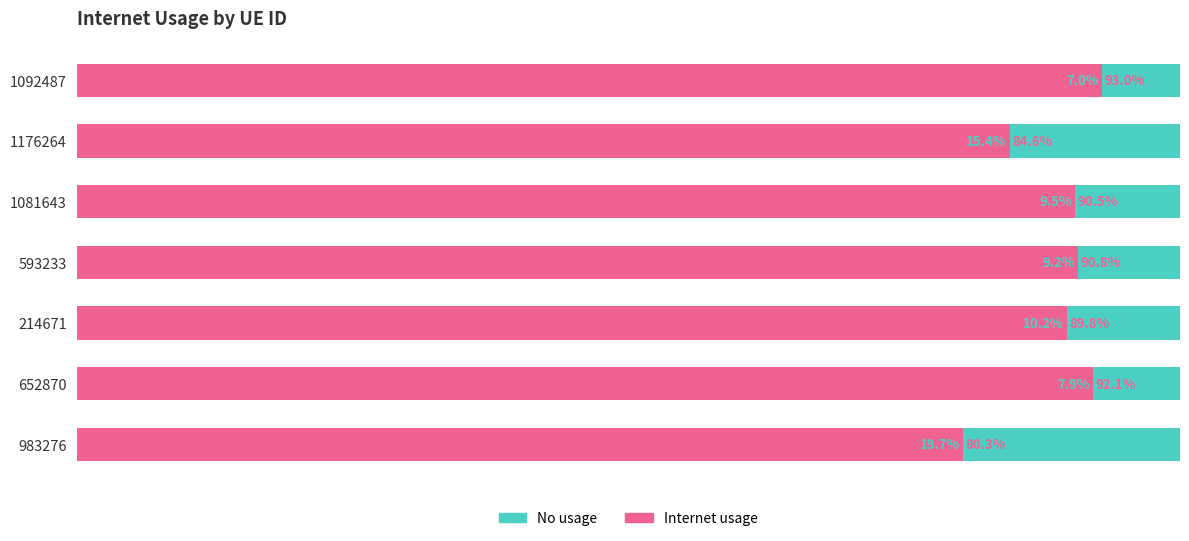

Which series has the largest total across all categories?

Internet usage